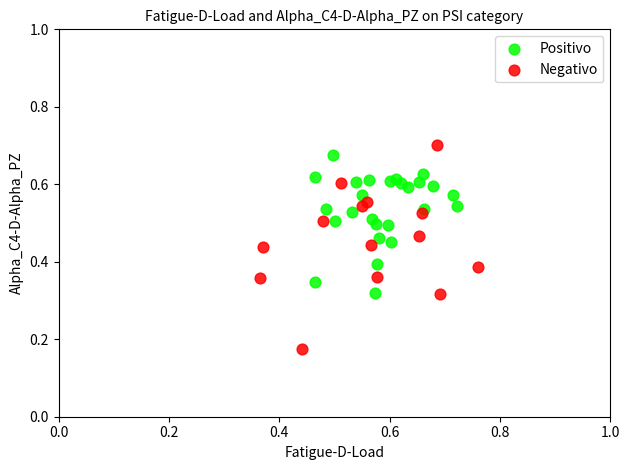

Which series contains the lowest Y value?

Negativo